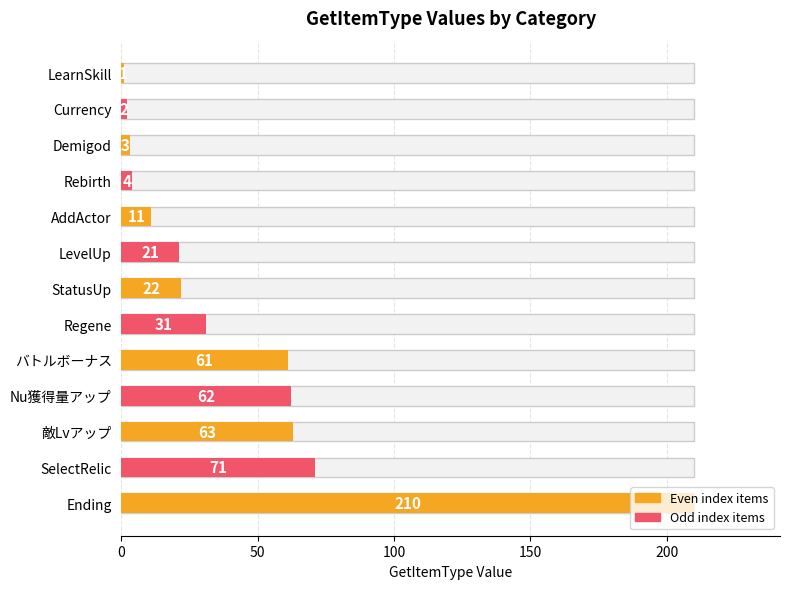

True or false: the data shows 144 at Ending.

False